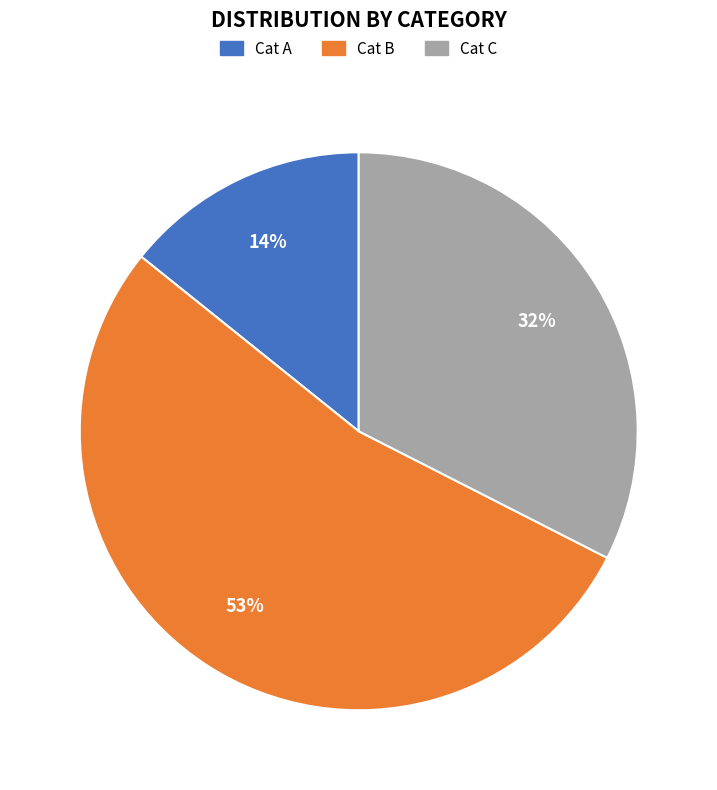

To the nearest percent, what is the difference between the largest and smallest slice percentages?

39%